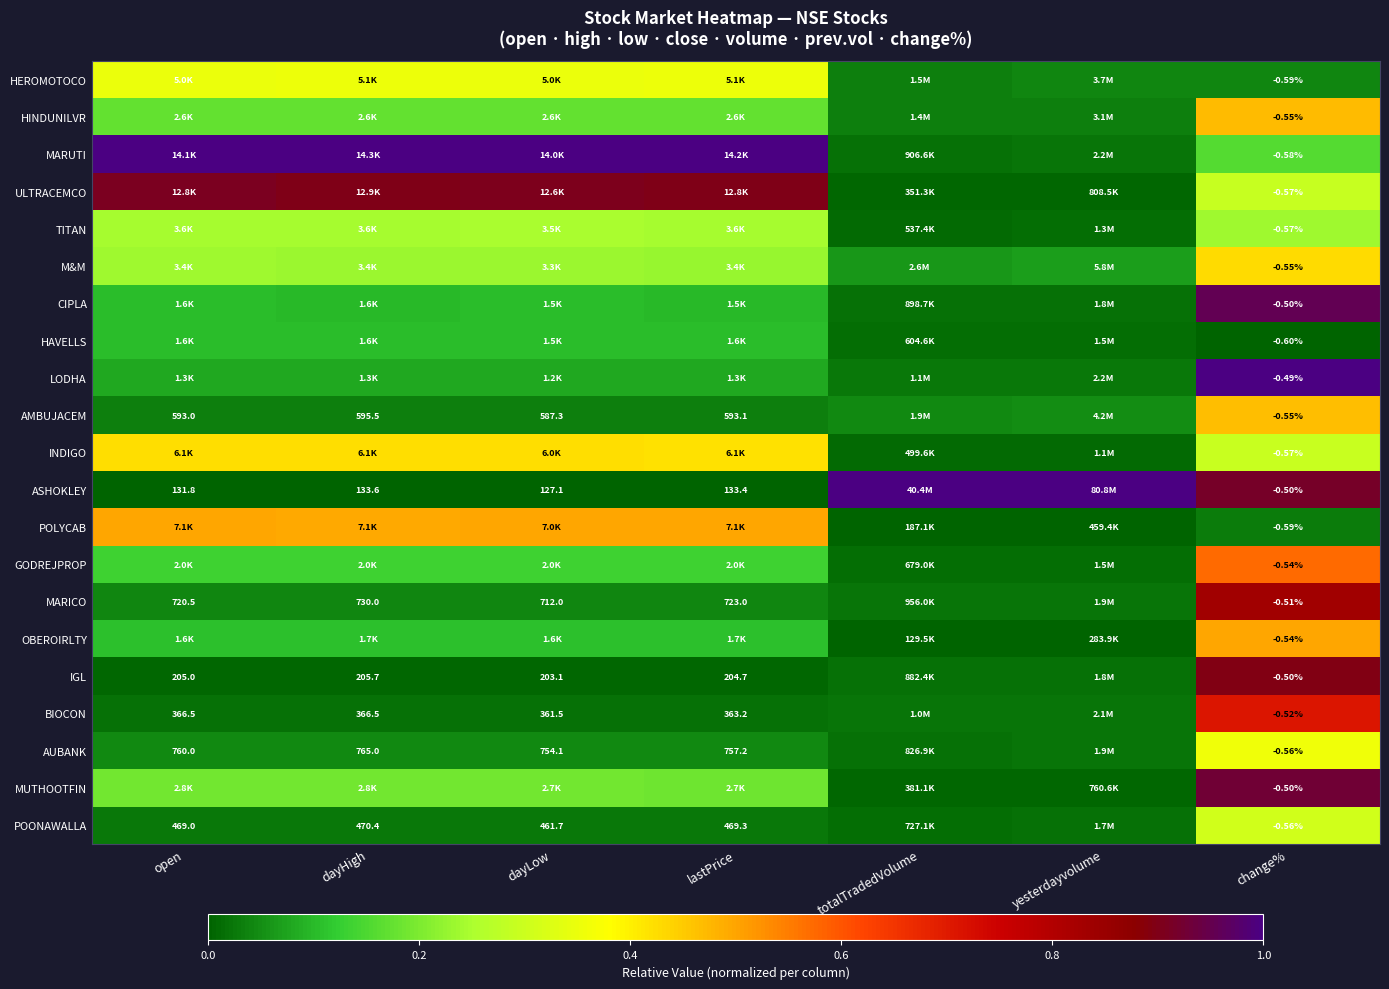

True or false: LODHA has a value of 0.0 at open.

False